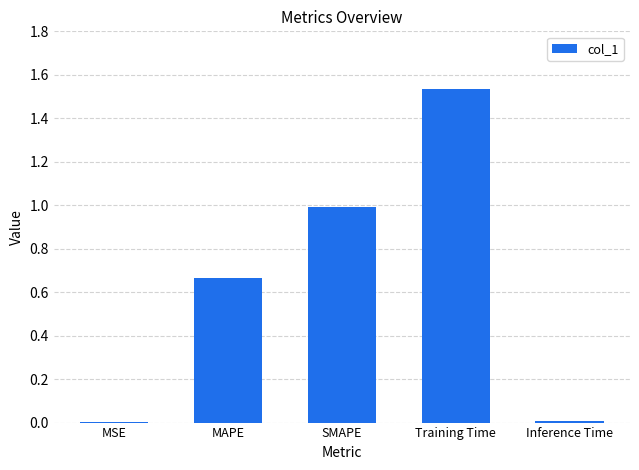

What is the sum of all values?

3.2